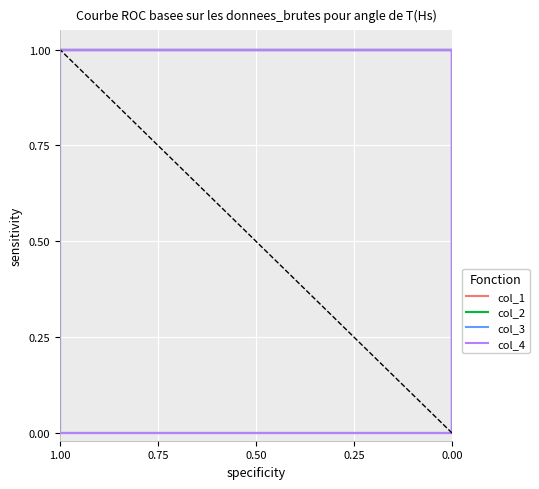

What is the sum of all col_2 values?

10